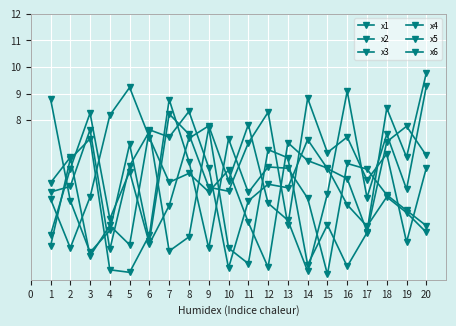

What is the difference between the maximum and minimum values in the x4 series?

6.8